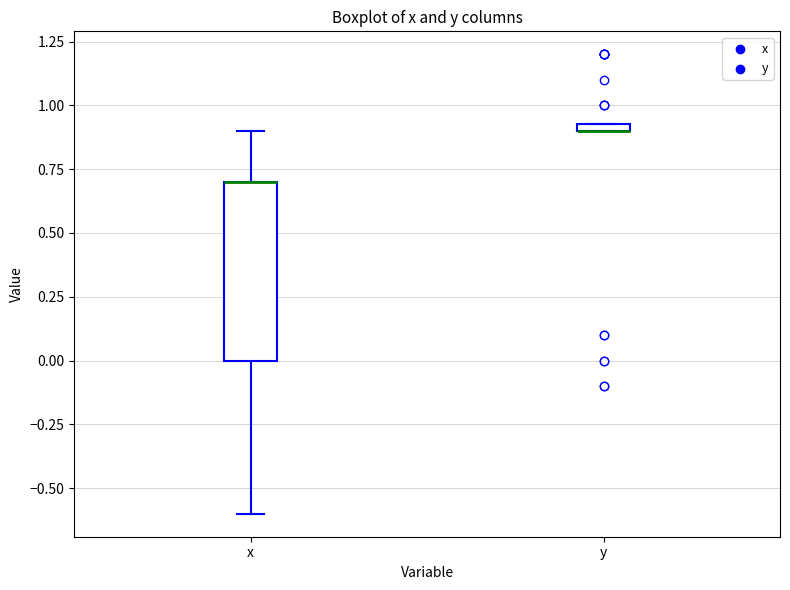

Where is the lower edge of the box for x on the y-axis? The values are not printed on the chart, so give them approximately, as read against the axis.

0.00